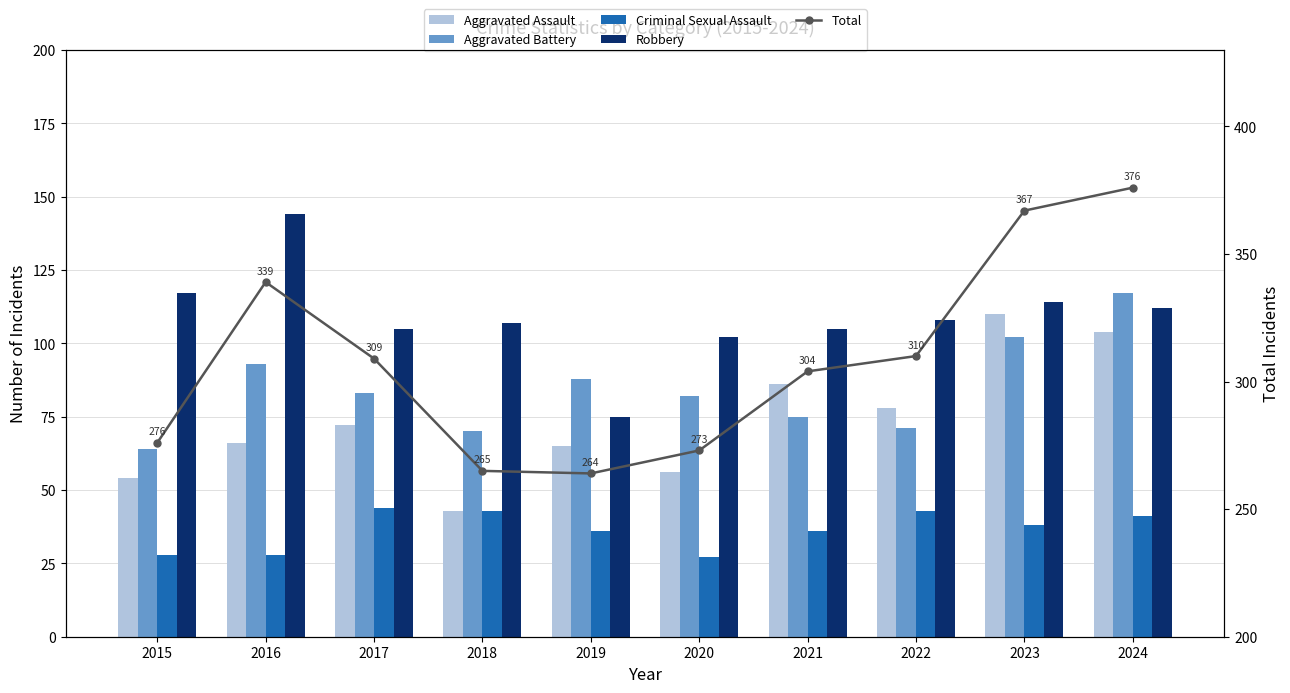

What is the difference between the maximum and minimum values in the Criminal Sexual Assault series?

17